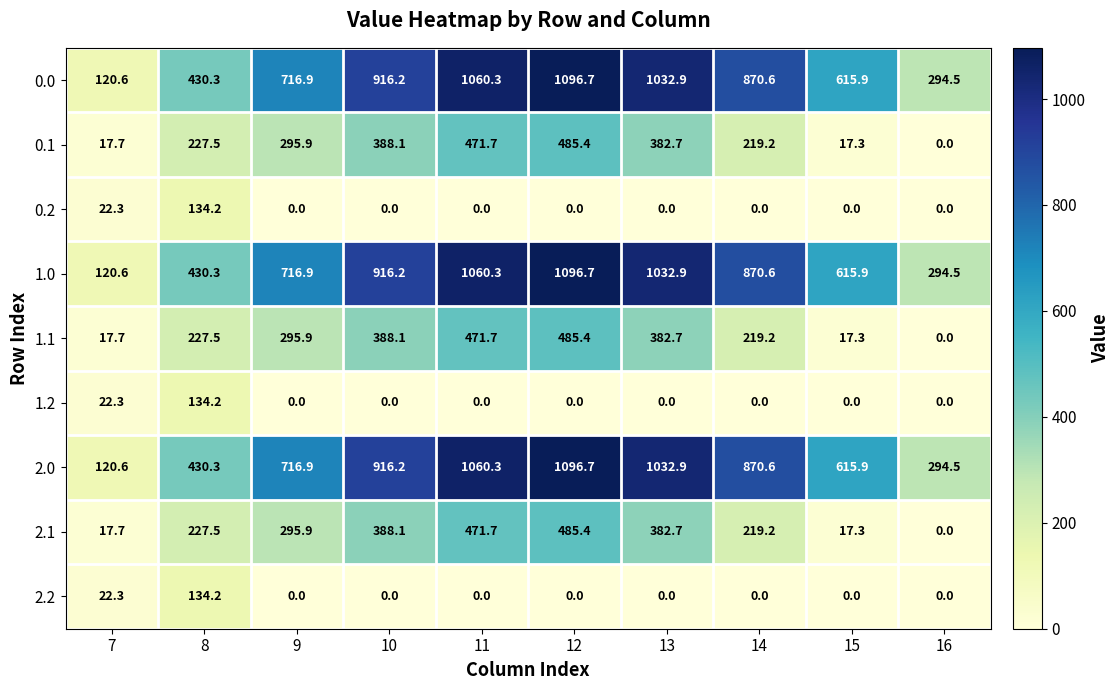

What is the approximate value of 2.0 at 11?

1060.3